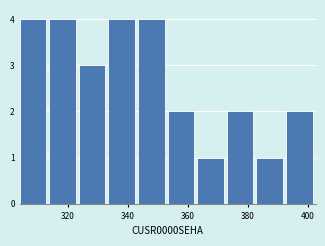

Reading left to right, transcribe this chart: for each bar, give the range it covers on the x-axis and its height. Neither the bar edges nor the heights are printed on the chart, so give them approximately, as read against the axes.

304 to 314: 4
314 to 324: 4
324 to 334: 3
334 to 344: 4
344 to 354: 4
354 to 364: 2
364 to 372: 1
372 to 382: 2
382 to 392: 1
392 to 402: 2